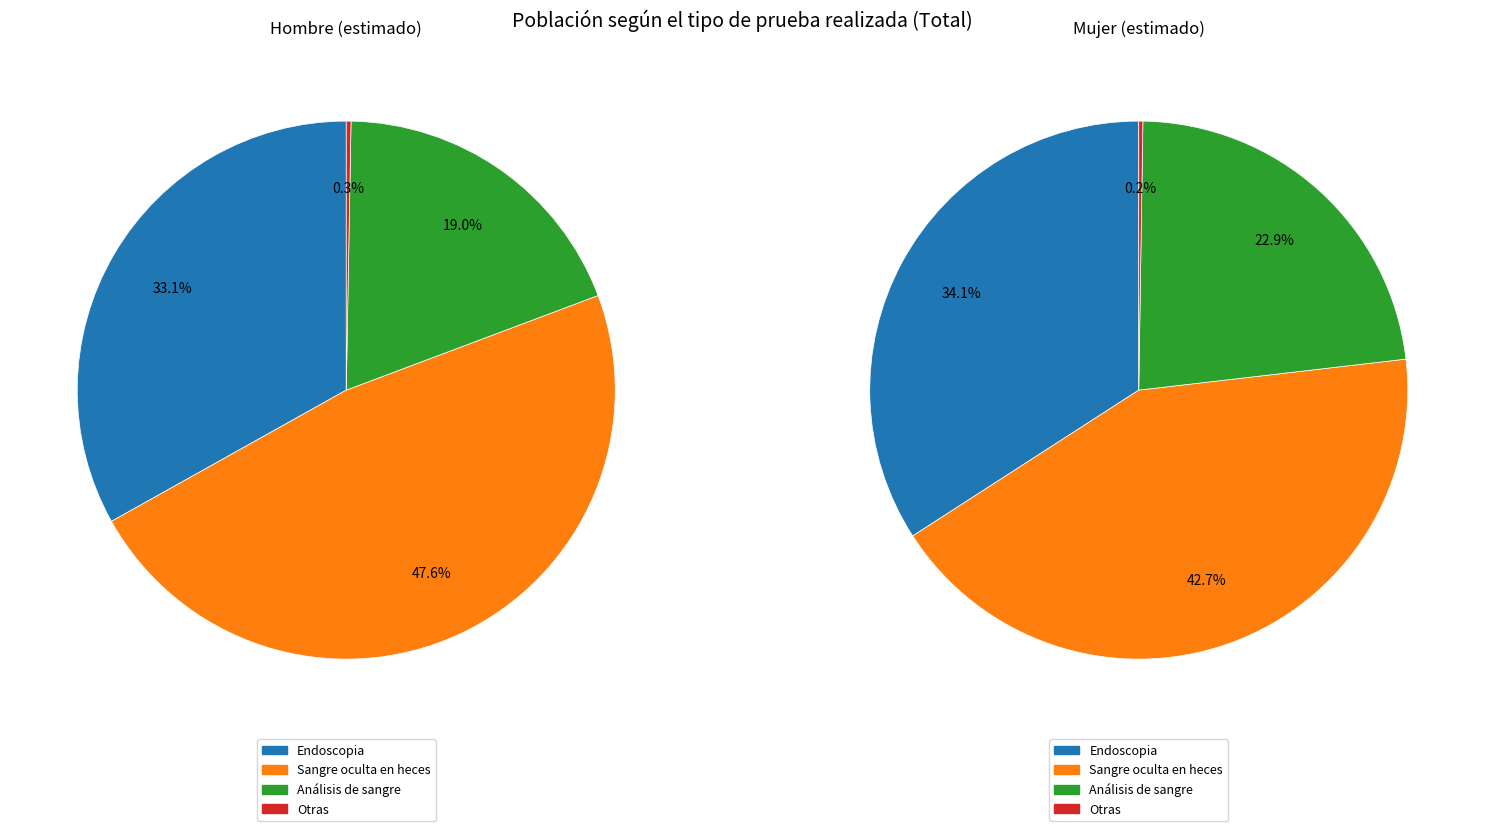

To the nearest percent, what portion does Endoscopia represent?

33%